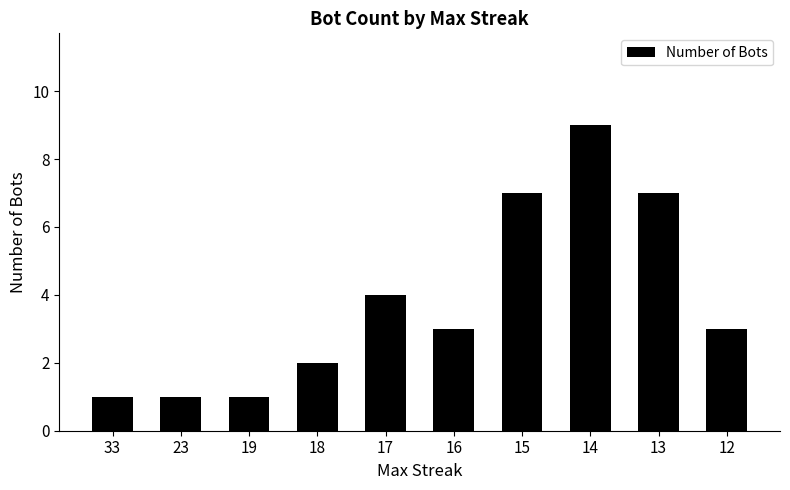

What is the value of the 6th bar from the left?

3